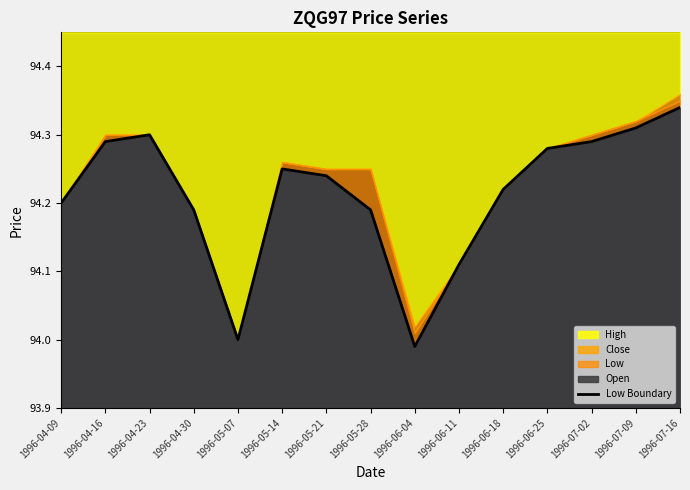

What is the change in value from 1996-04-09 to 1996-07-09?

+0.1